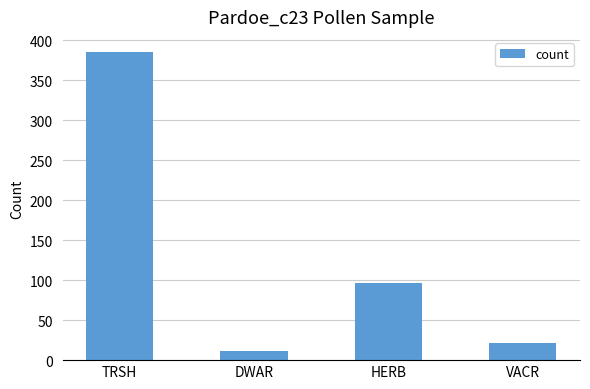

Reading left to right, what are all the values shown in this chart?

TRSH=385	DWAR=11	HERB=97	VACR=22